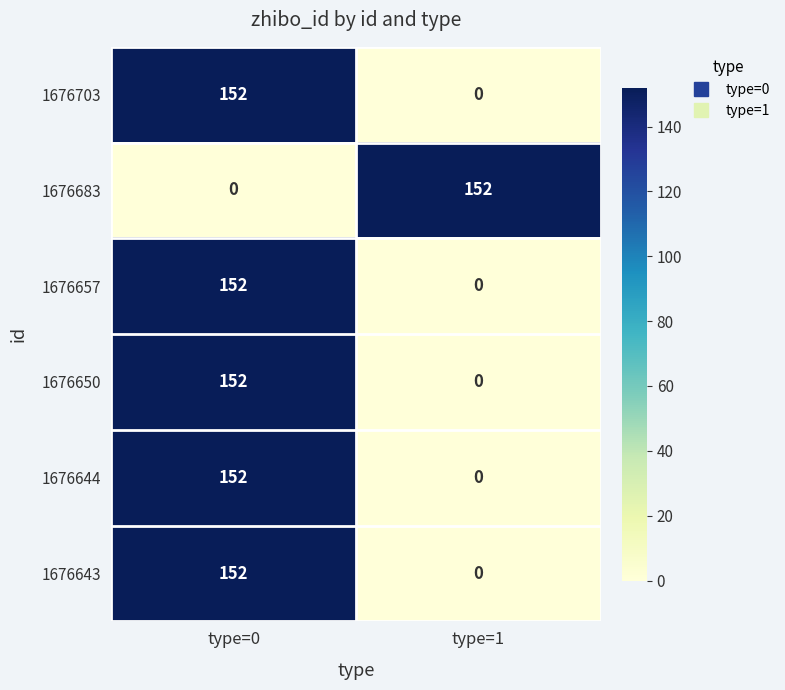

Reading right to left, what are all the values shown in this chart?

1676703: 0	152
1676683: 152	0
1676657: 0	152
1676650: 0	152
1676644: 0	152
1676643: 0	152